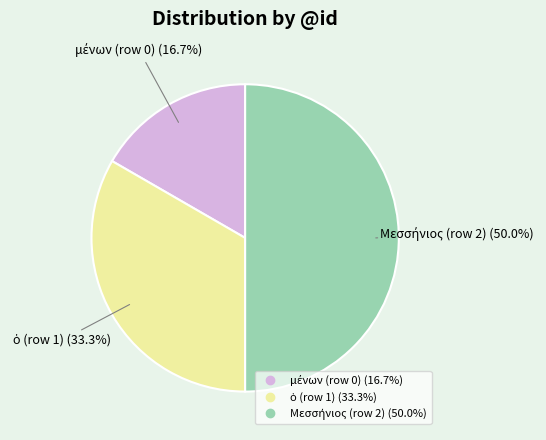

Rank the categories by value from lowest to highest.

μένων (row 0), ὁ (row 1), Μεσσήνιος (row 2)